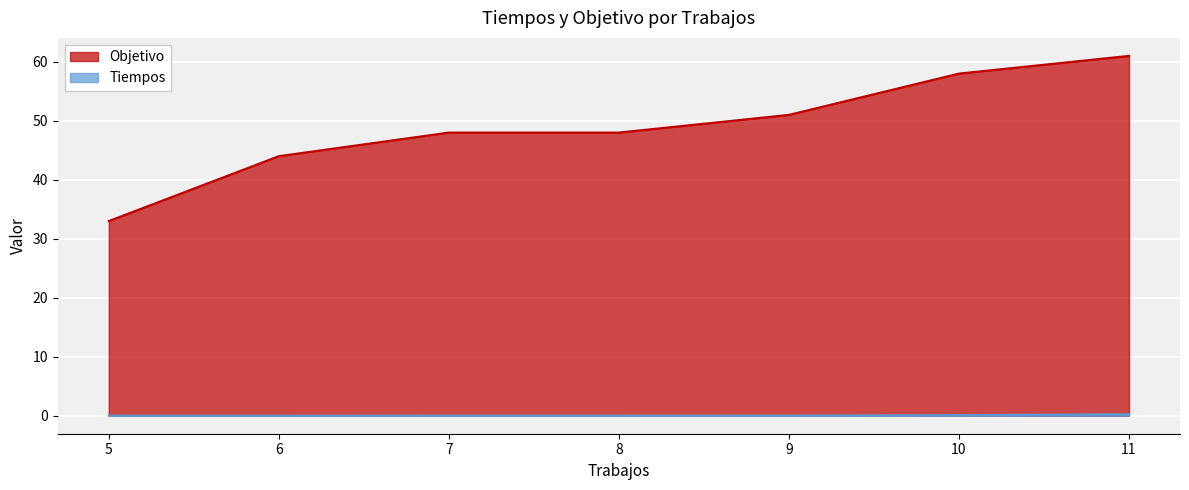

The value of Objetivo at 7 is 25.9. True or false?

False